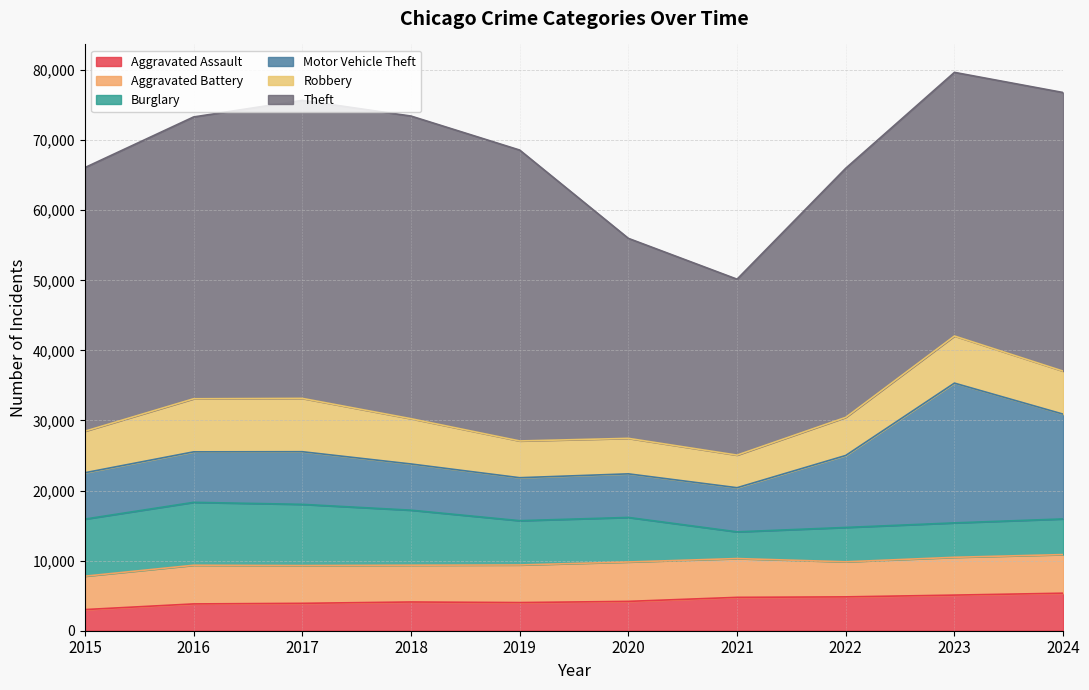

List the series in order of their peak value, highest first.

Theft, Motor Vehicle Theft, Burglary, Robbery, Aggravated Battery, Aggravated Assault